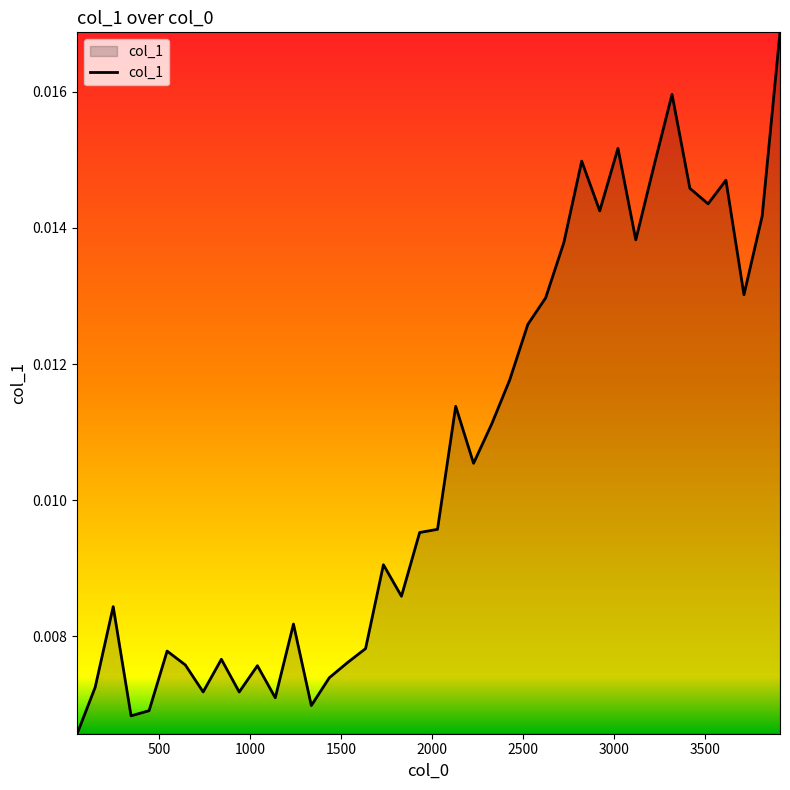

How many points are lower than both their immediate neighbors (excluding endpoints)?

11